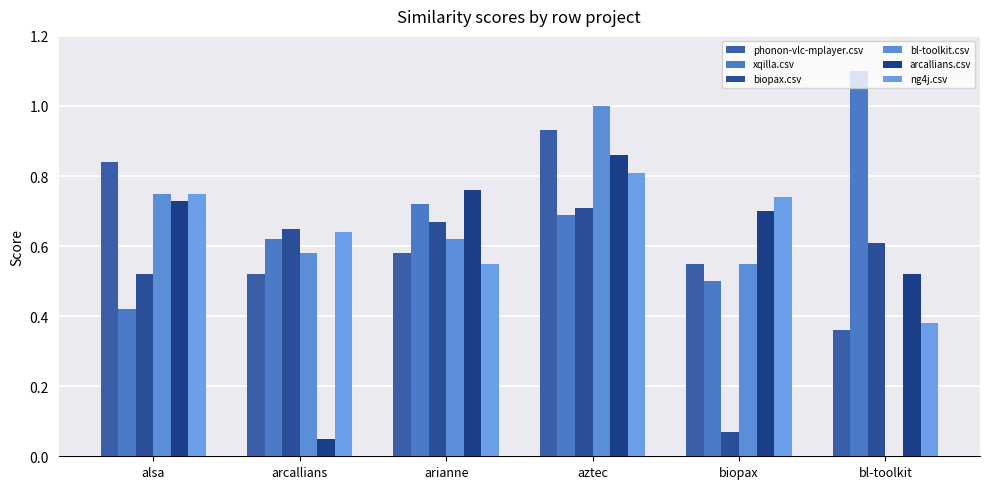

What is the maximum value for ng4j.csv?

0.8